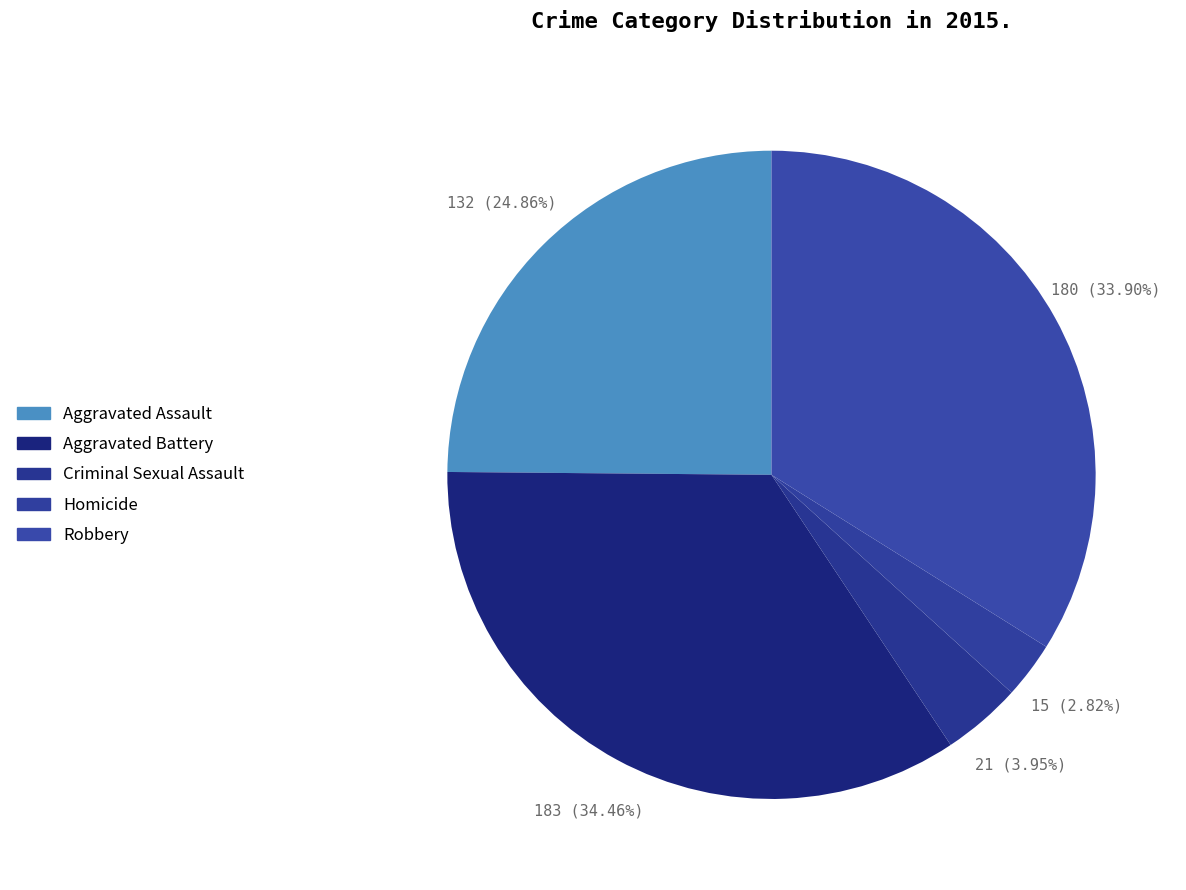

Count the number of slices in the pie.

5